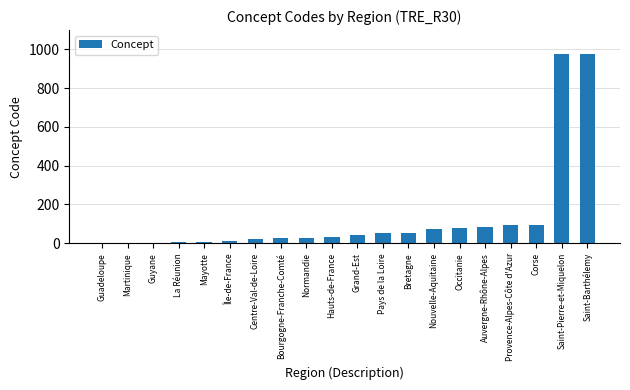

What is the sum of the values at Nouvelle-Aquitaine and Saint-Pierre-et-Miquelon?

1050